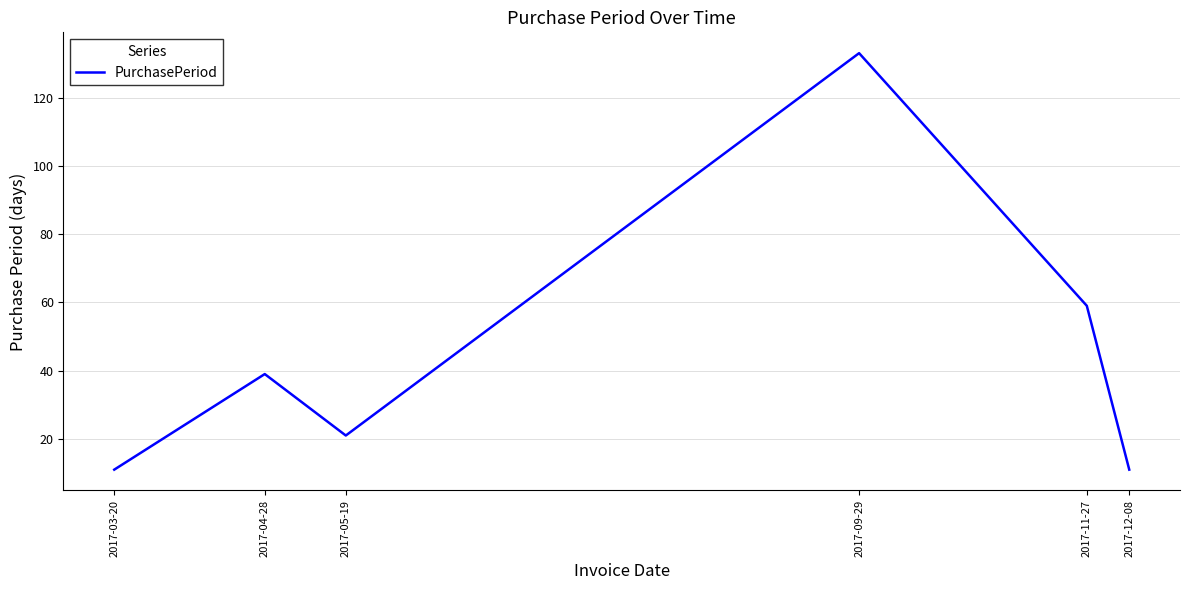

What position from the left is 2017-03-20?

1